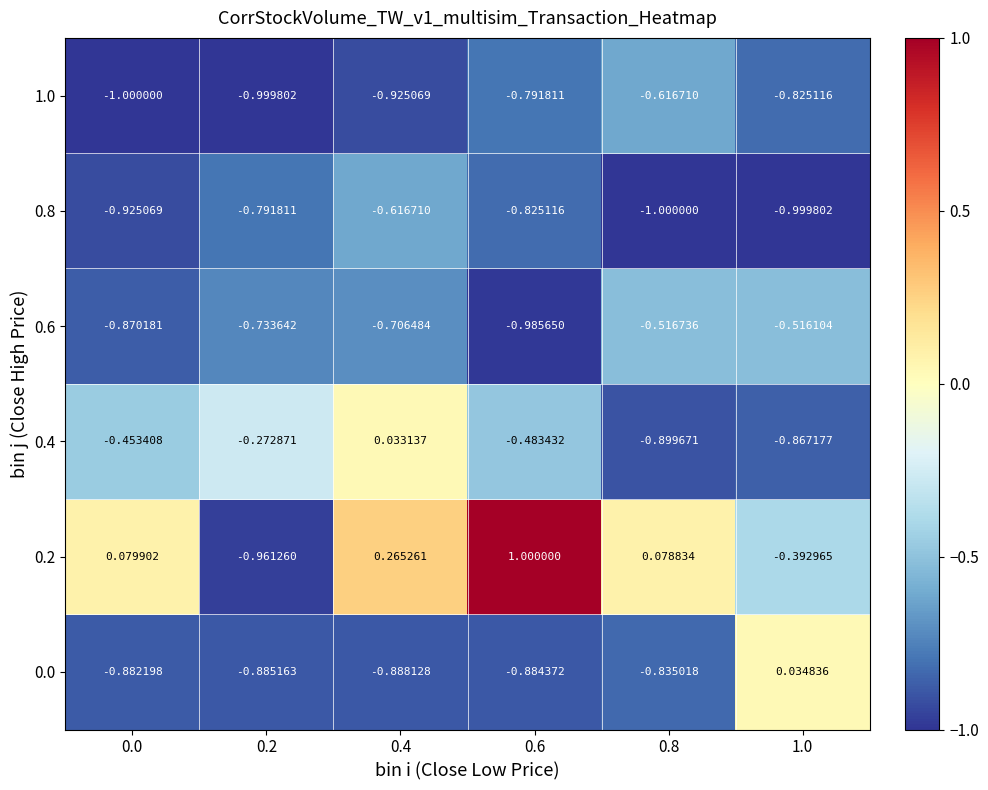

Is the value of 0.6 at 0.0 greater than the value of 1.0 at 0.8?

No